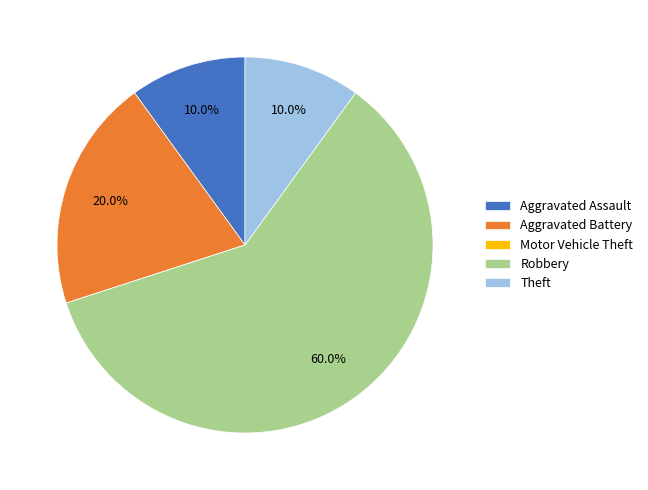

Which category has the biggest portion of the pie?

Robbery